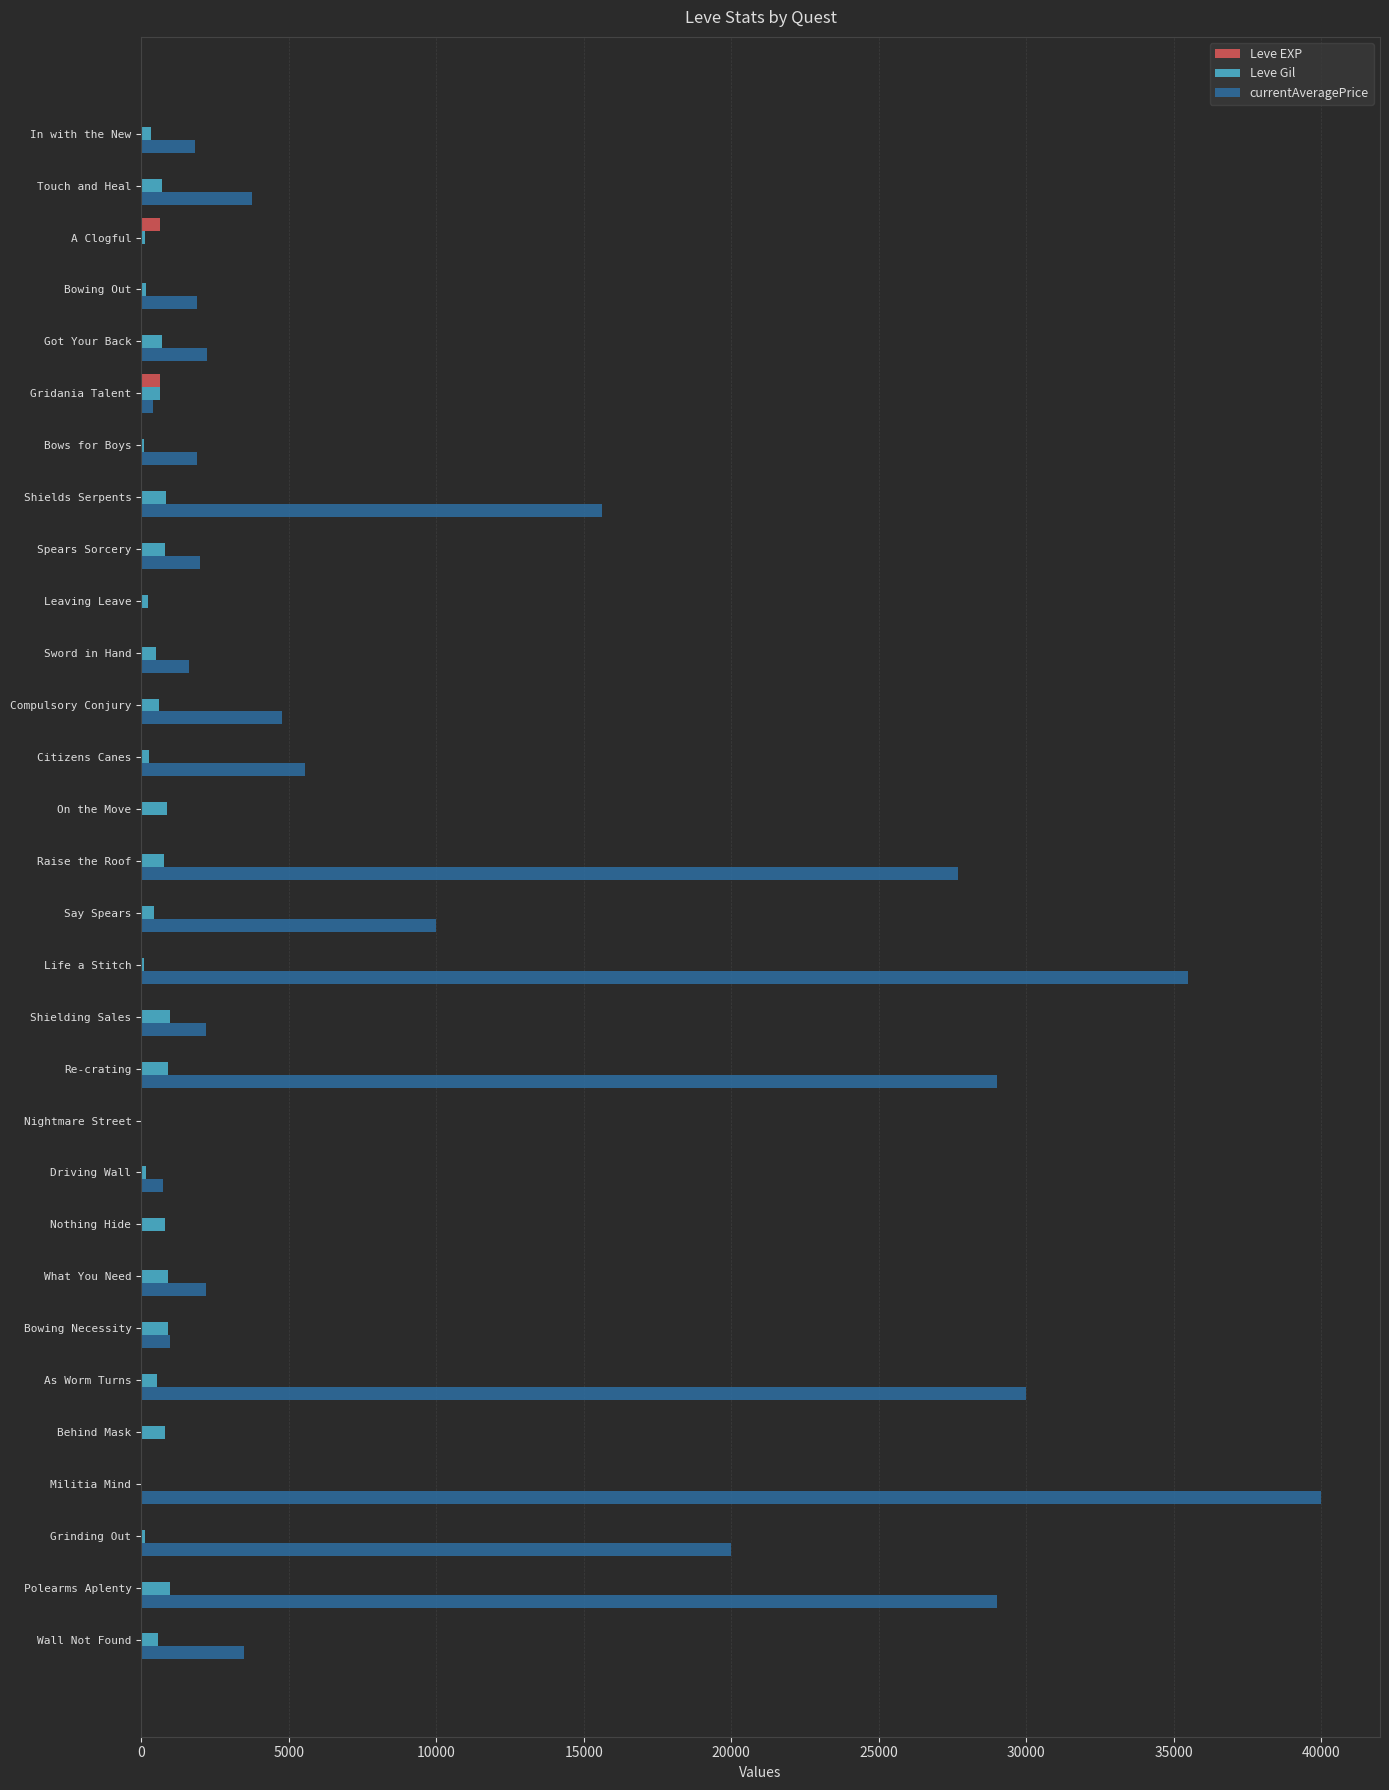

How many categories are shown in the chart?

30